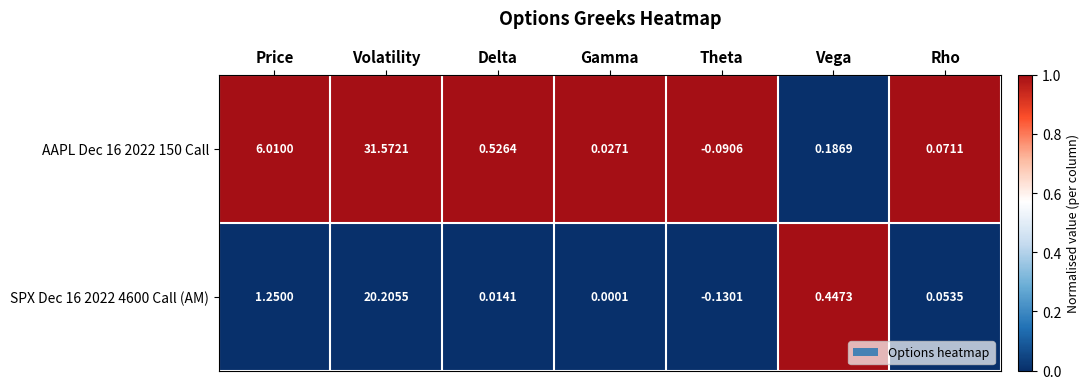

List the labels in order of SPX Dec 16 2022 4600 Call (AM) value, largest first.

Volatility, Price, Vega, Rho, Delta, Gamma, Theta